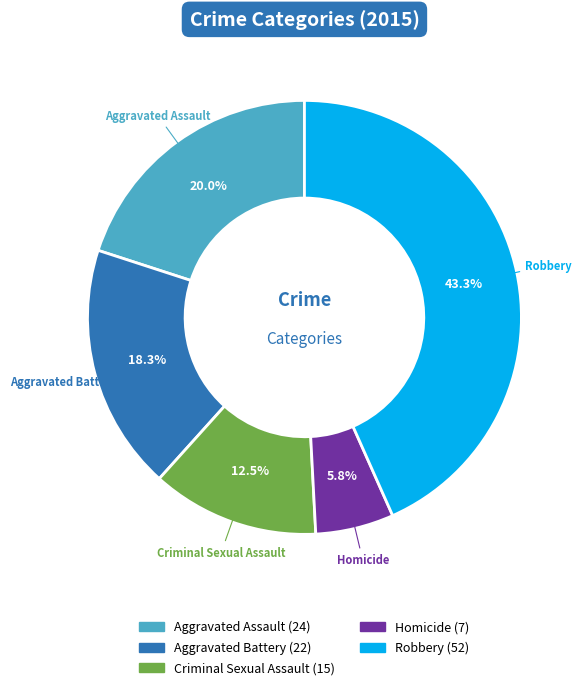

Is Aggravated Battery the majority of the pie?

No